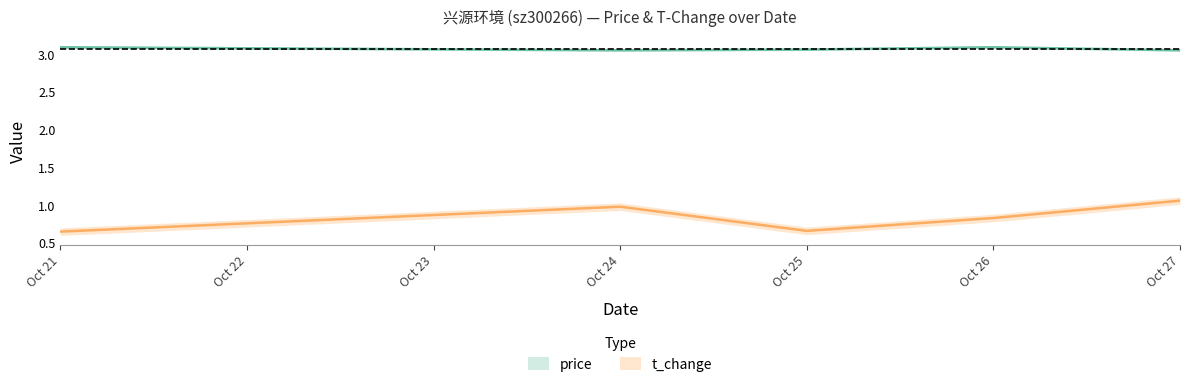

What is the smallest value displayed?

0.7